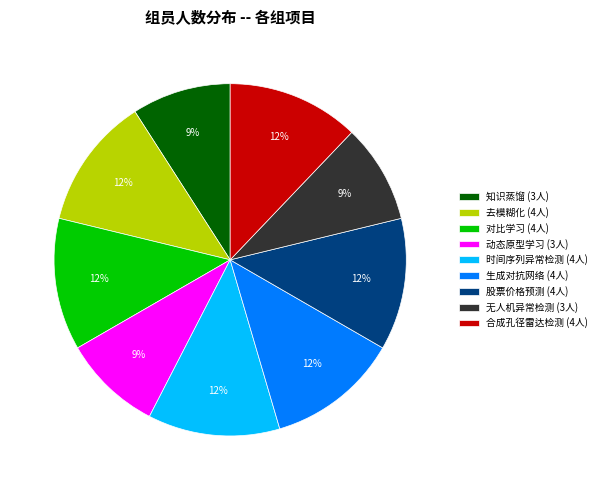

To the nearest percent, what is the combined percentage of 去模糊化 (4人) and 时间序列异常检测 (4人)?

24%